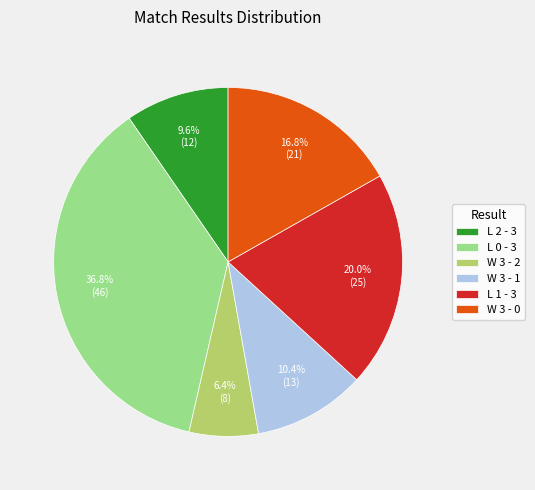

Count the number of slices in the pie.

6